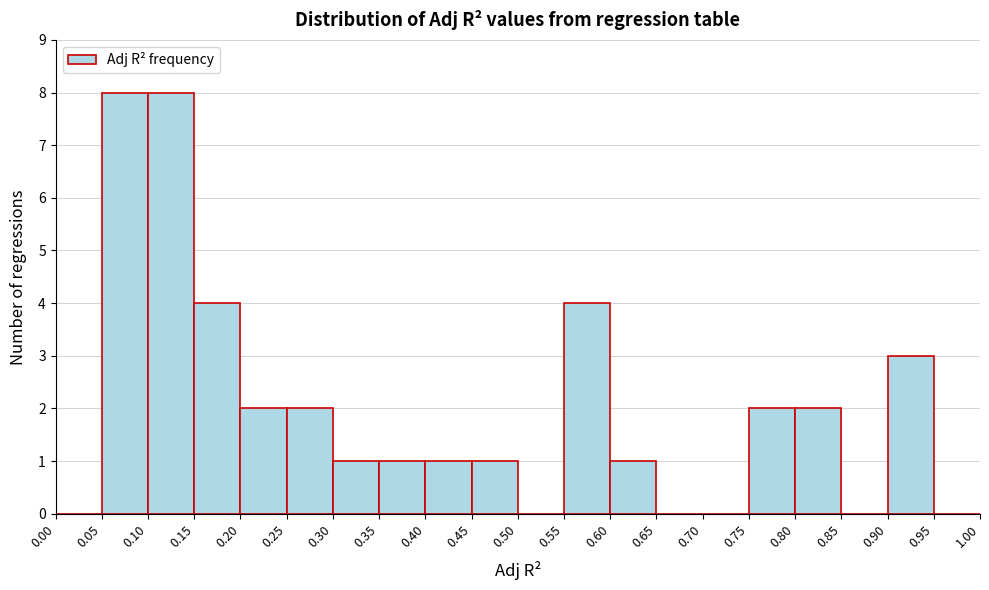

Reading left to right, transcribe this chart: for each bar, give the range it covers on the x-axis and its height. The values are not printed on the chart, so give them approximately, as read against the axis.

0.00 to 0.05: 0
0.05 to 0.10: 8
0.10 to 0.15: 8
0.15 to 0.20: 4
0.20 to 0.25: 2
0.25 to 0.30: 2
0.30 to 0.35: 1
0.35 to 0.40: 1
0.40 to 0.45: 1
0.45 to 0.50: 1
0.50 to 0.55: 0
0.55 to 0.60: 4
0.60 to 0.65: 1
0.65 to 0.70: 0
0.70 to 0.75: 0
0.75 to 0.80: 2
0.80 to 0.85: 2
0.85 to 0.90: 0
0.90 to 0.95: 3
0.95 to 1.00: 0